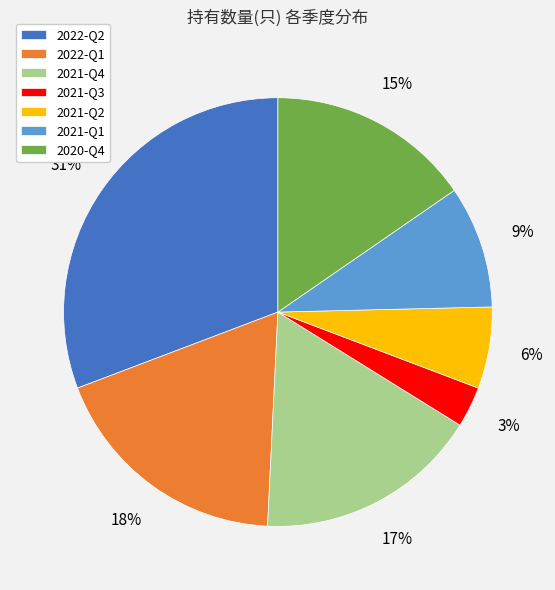

Approximately how many times larger is the value at 2021-Q2 compared to 2021-Q3?

2.0